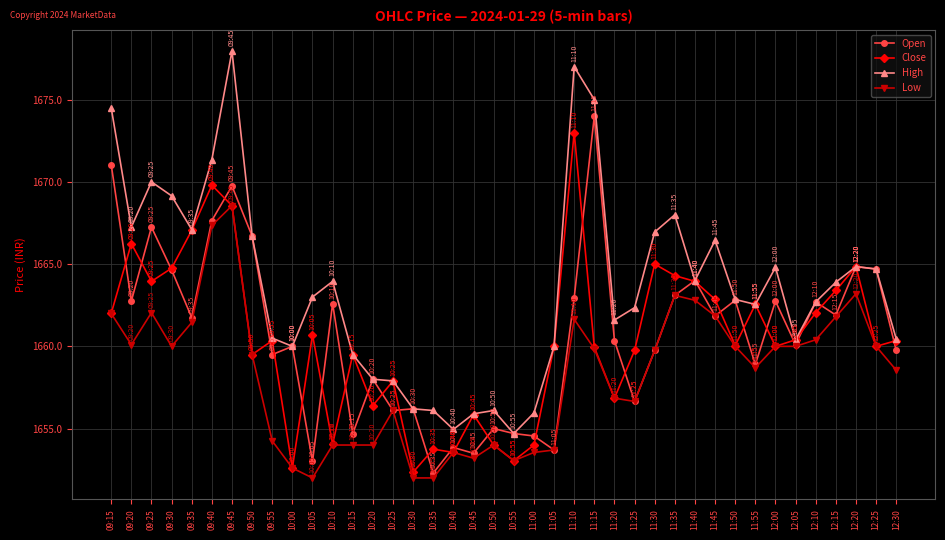

Is it true that Close equals 1663.4 at 12:15?

True